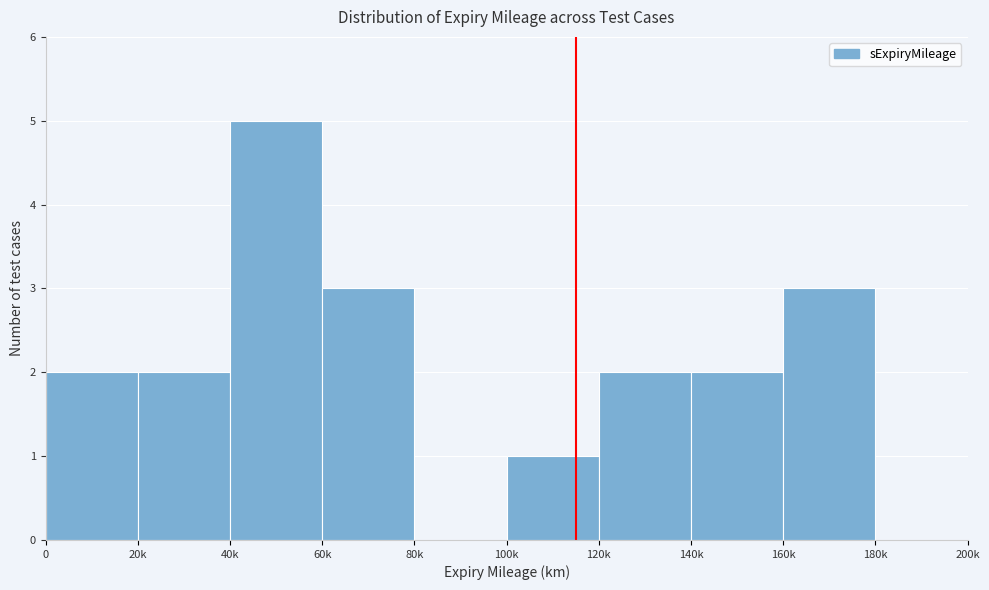

Reading right to left, what are all the values shown in this chart?

180k=0	160k=3	140k=2	120k=2	100k=1	80k=0	60k=3	40k=5	20k=2	0=2